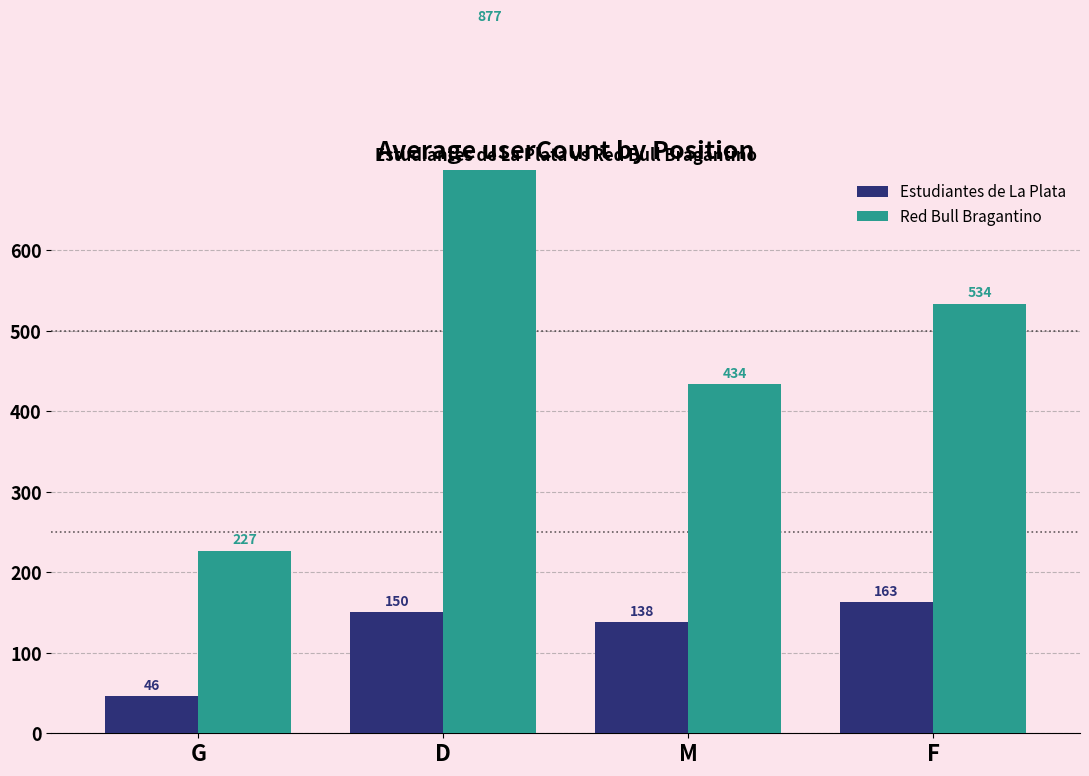

What is the difference between the second highest and second lowest values in the Red Bull Bragantino series?

100.2